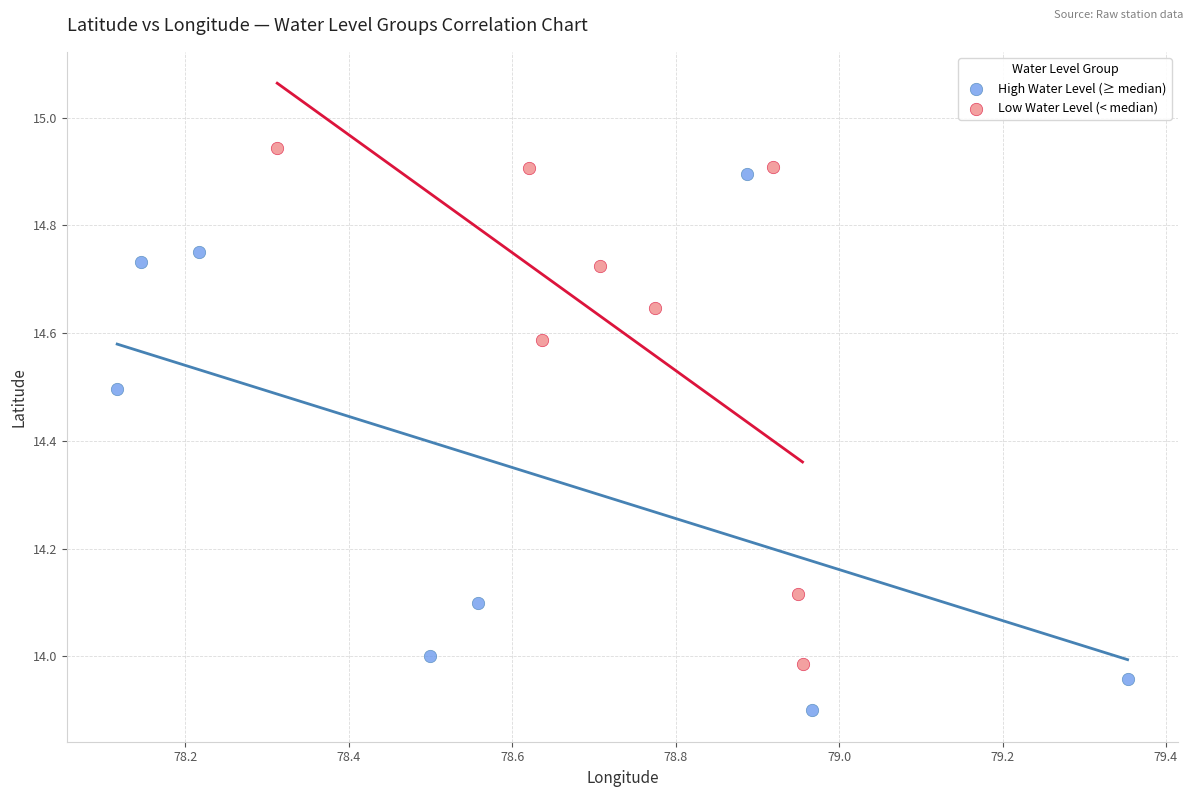

Which series contains the lowest Y value?

High Water Level (≥ median)